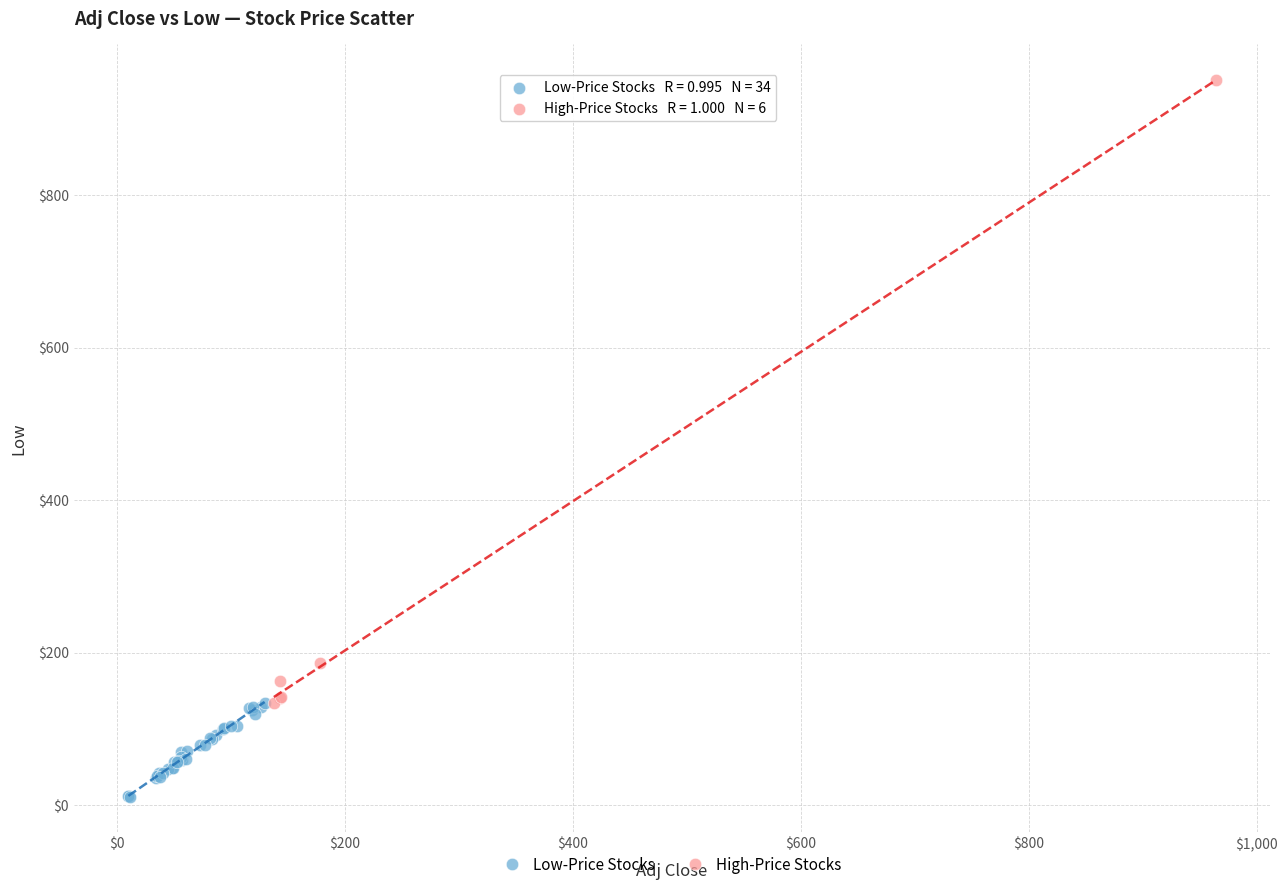

Which series reaches the minimum Y coordinate?

Low-Price Stocks